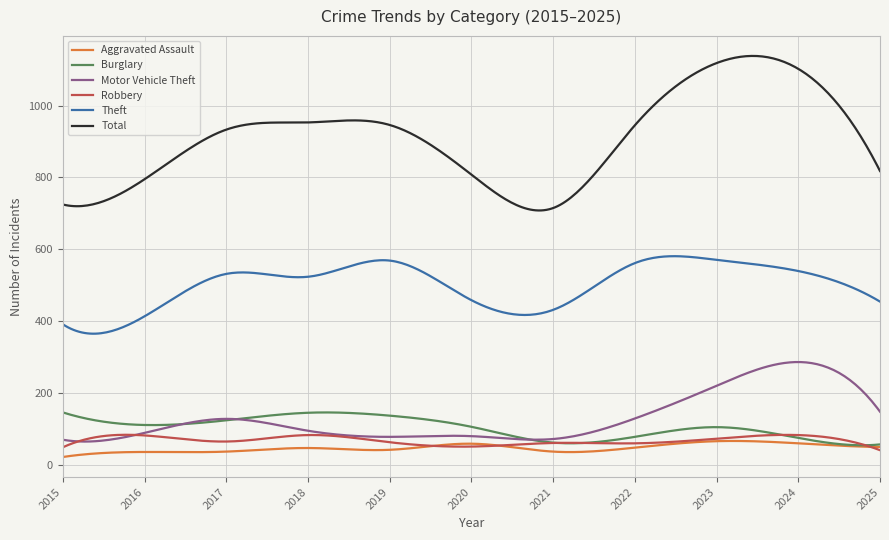

What is the maximum value for Aggravated Assault?

67.6